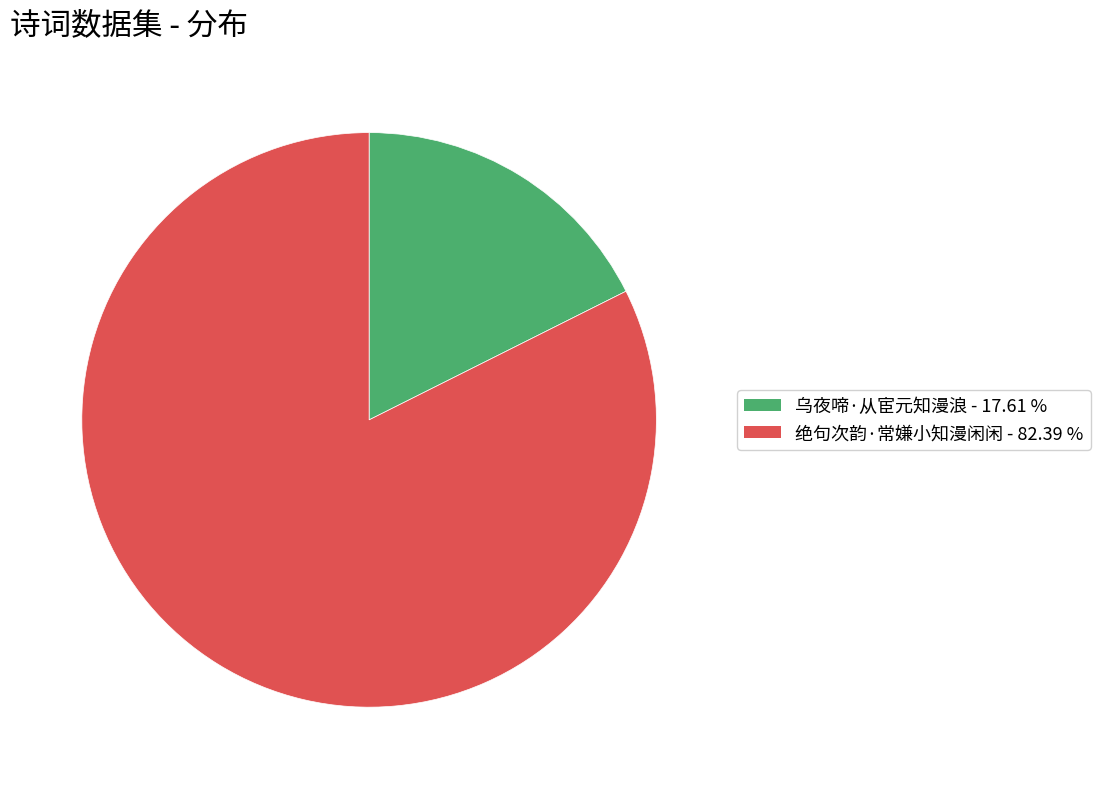

Which slice is the largest?

绝句次韵·常嫌小知漫闲闲